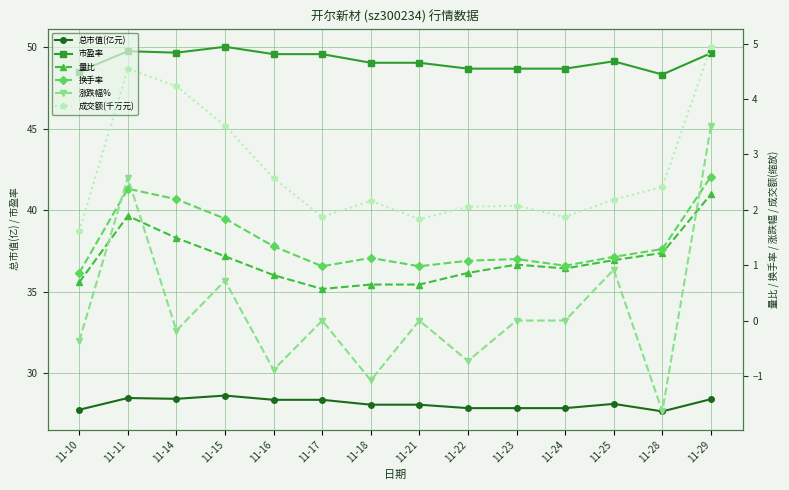

What is the greatest value displayed?

50.0